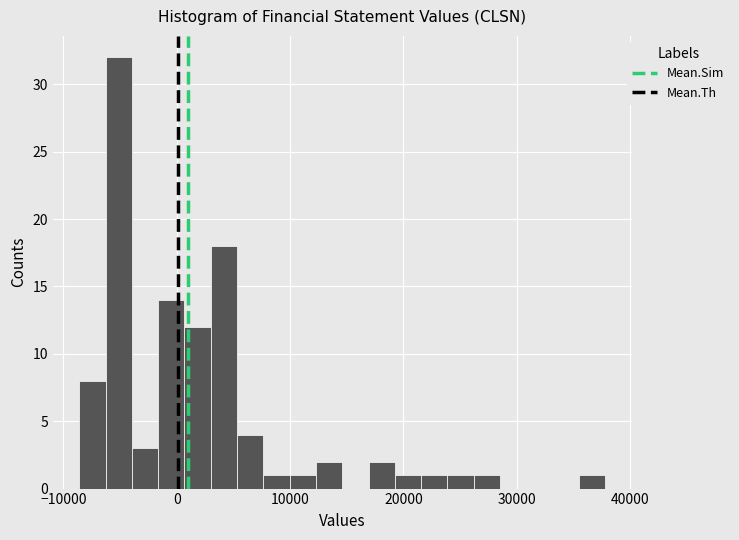

Read against the x-axis, roughly where is the centre of the tallest bar?

-5000